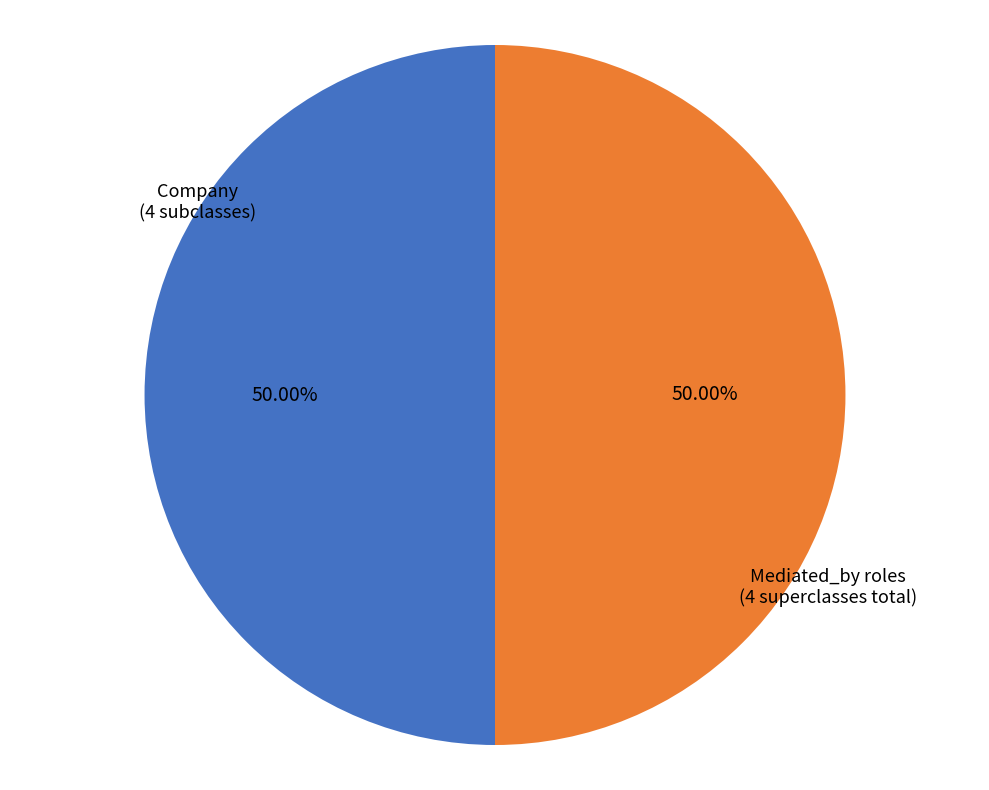

How many segments does this pie chart have?

2